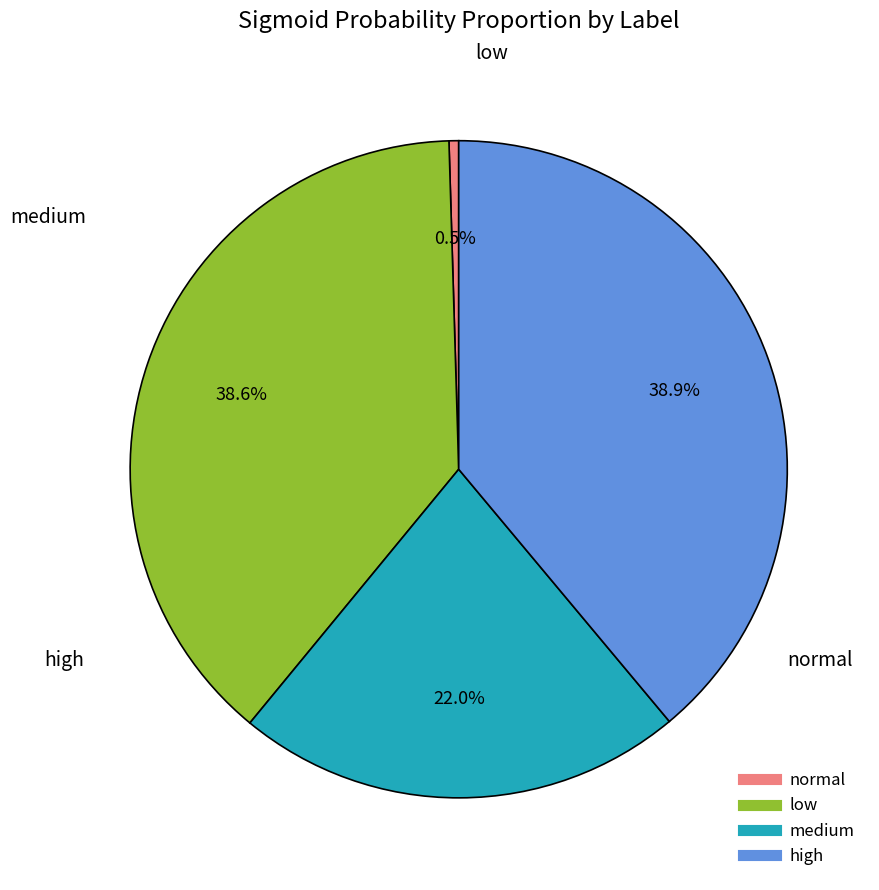

To the nearest percent, what is the difference between the low and medium slice percentages?

16%